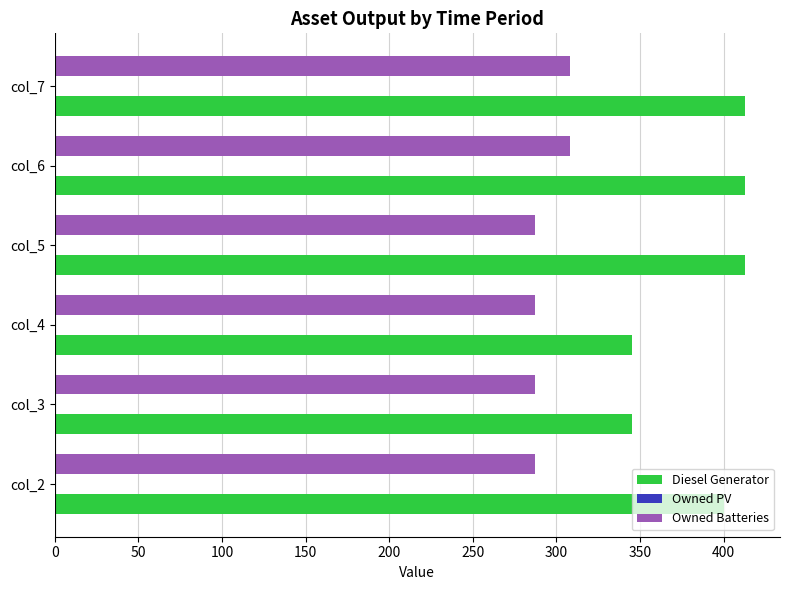

The value of Diesel Generator at col_7 is 133. True or false?

False